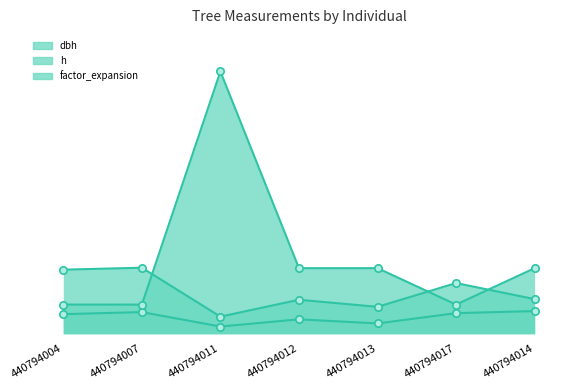

What are all the series names shown in the legend?

dbh, h, factor_expansion